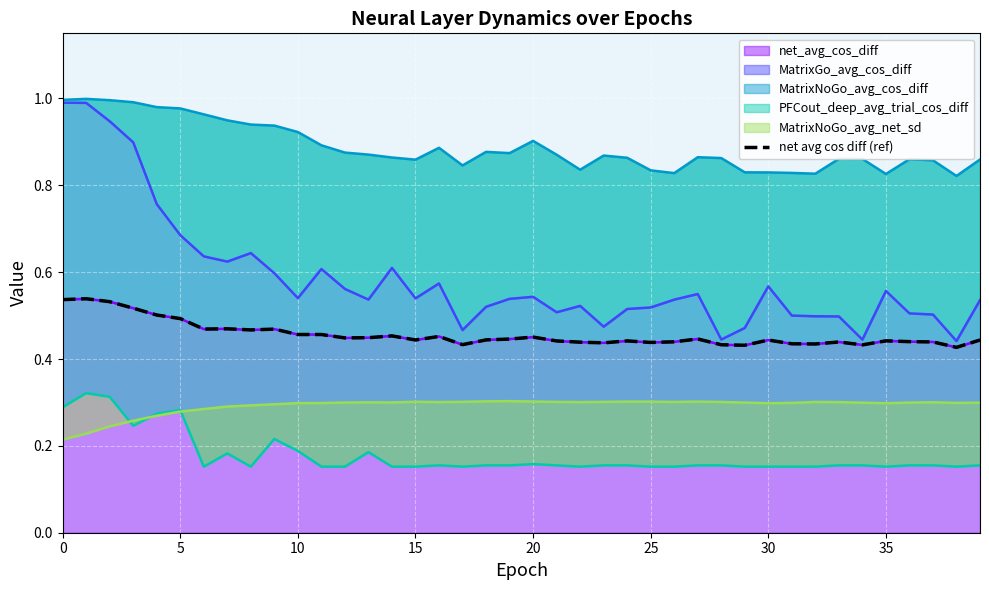

Which label corresponds to the smallest value in the chart?

38